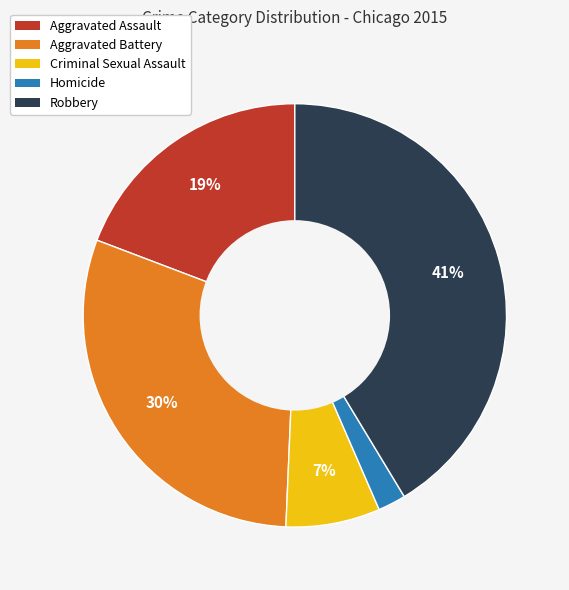

True or false: Aggravated Assault accounts for 13% of the total.

False